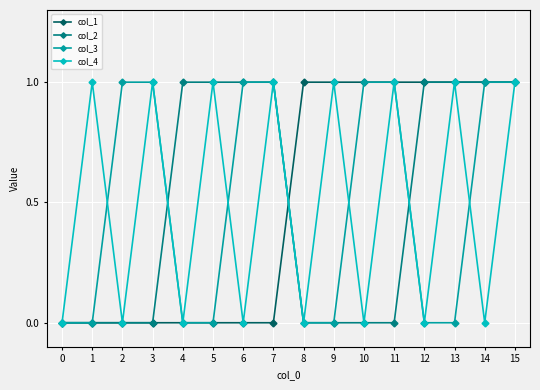

The col_1 series shows 0 at 13. True or false?

False